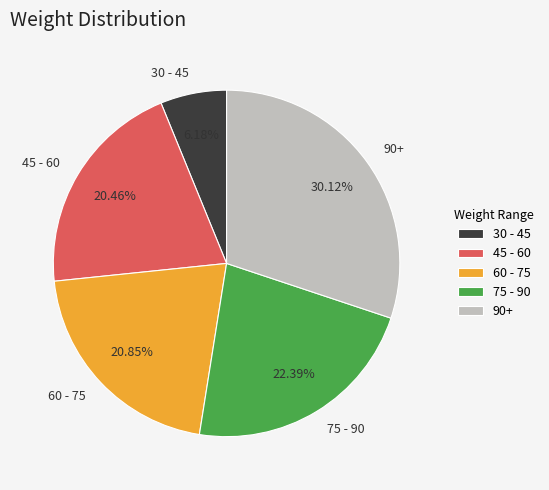

Which category has the biggest portion of the pie?

90+